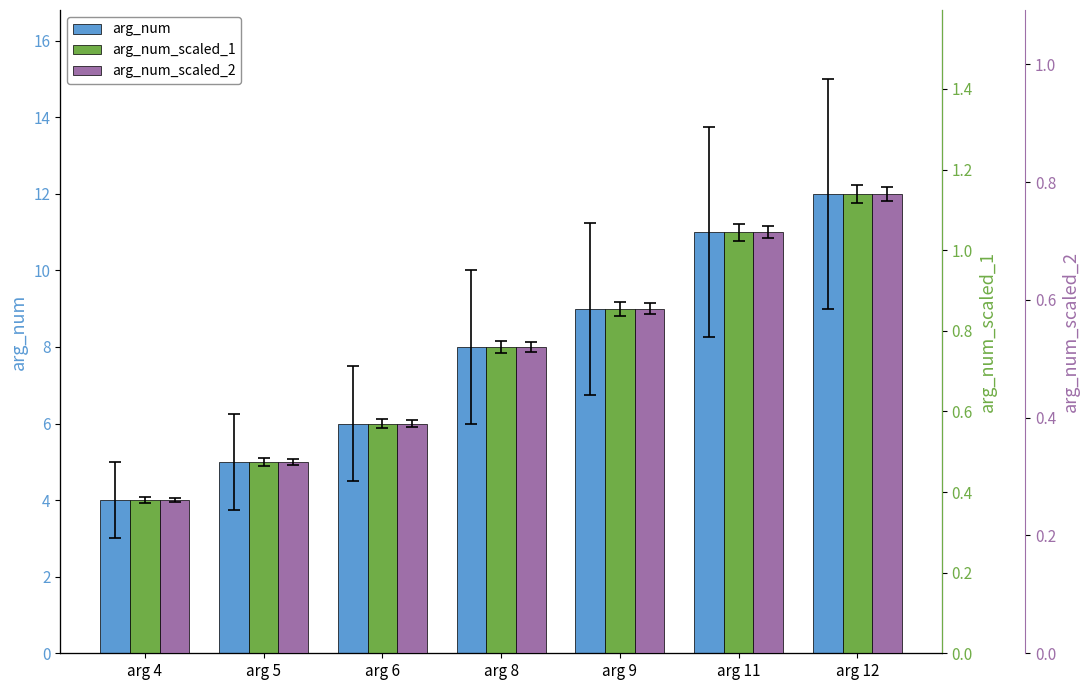

What is the value of the arg_num_scaled_2 bar at the 5th from the left?

0.6